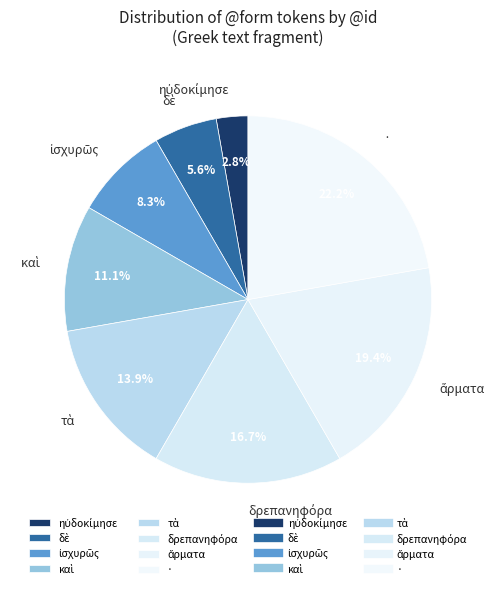

What portion of the pie excludes ·?

77.8%